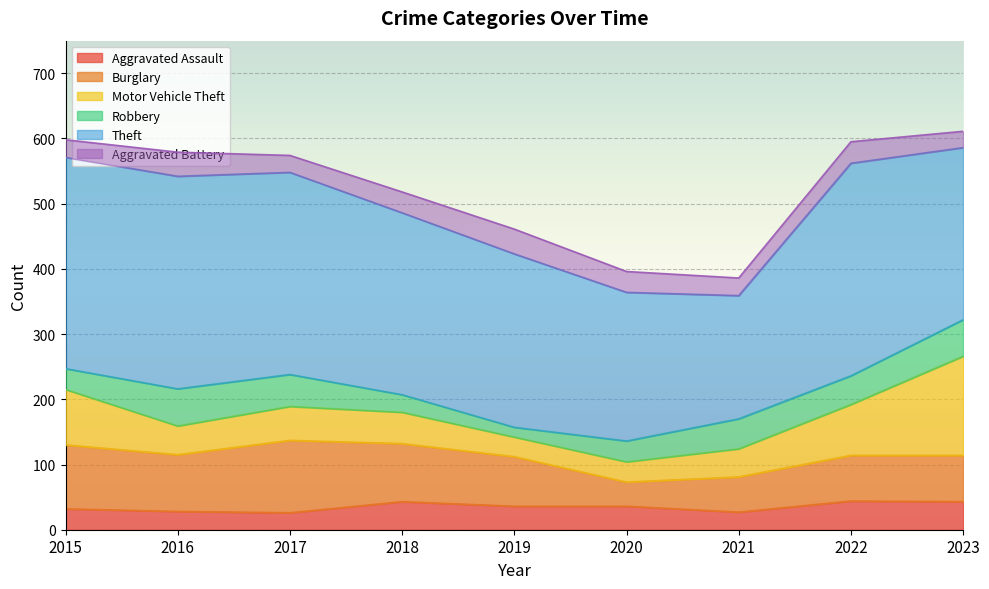

What is the difference between the Motor Vehicle Theft values at 2022 and 2020?

47